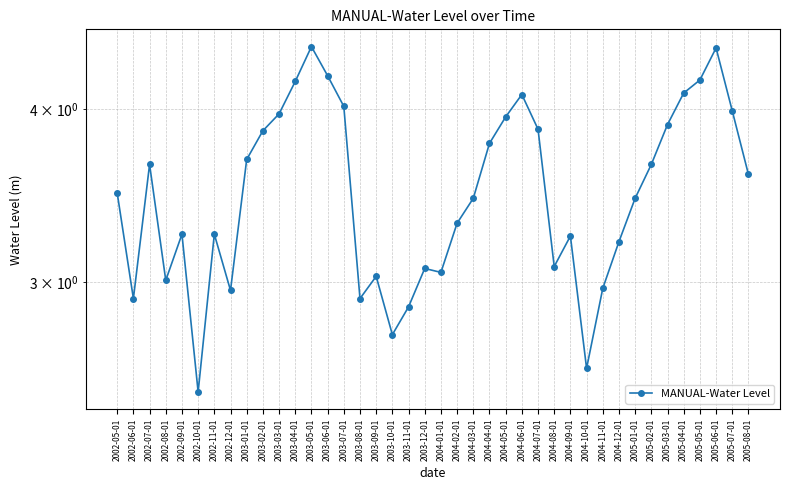

Approximately how many times larger is the value at 2004-08-01 compared to 2004-12-01?

1.0